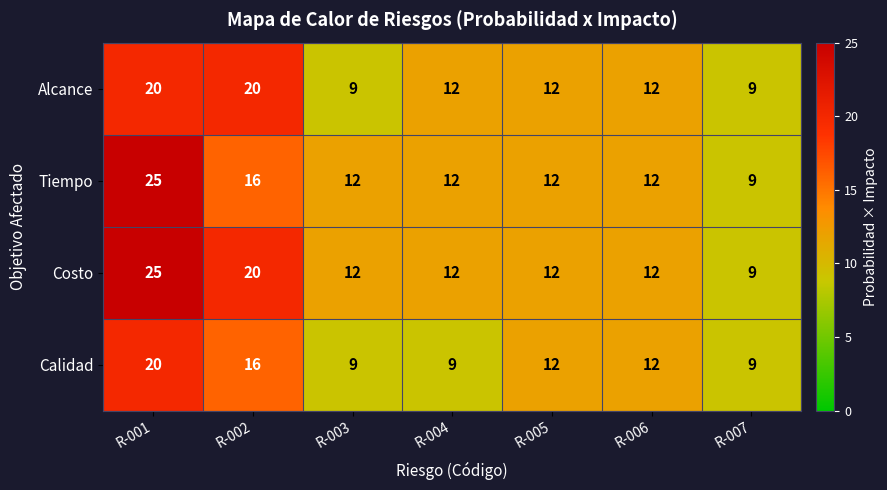

Count the Calidad values in the range 9 to 16.

6